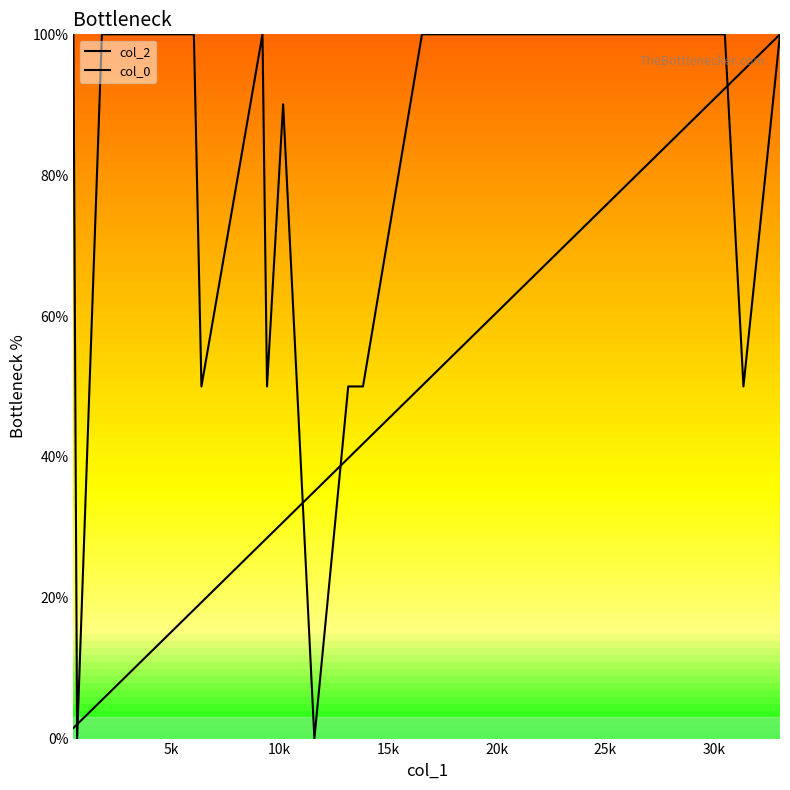

How many lines are shown in the chart?

2